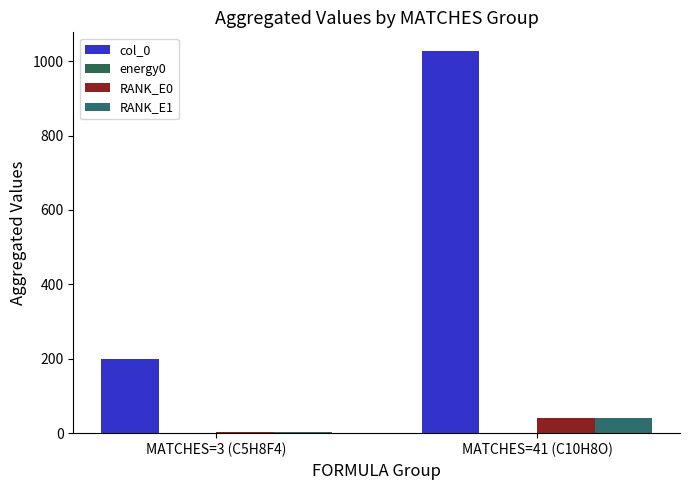

What is the sum of the RANK_E1 values at MATCHES=3 (C5H8F4) and MATCHES=41 (C10H8O)?

44